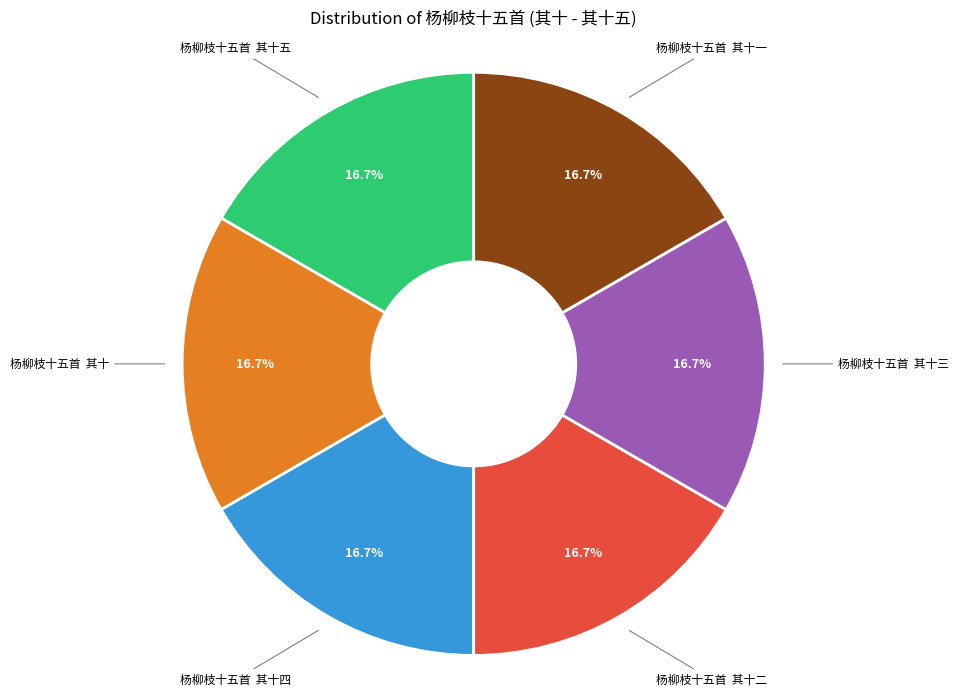

Is there a majority slice in this chart?

No